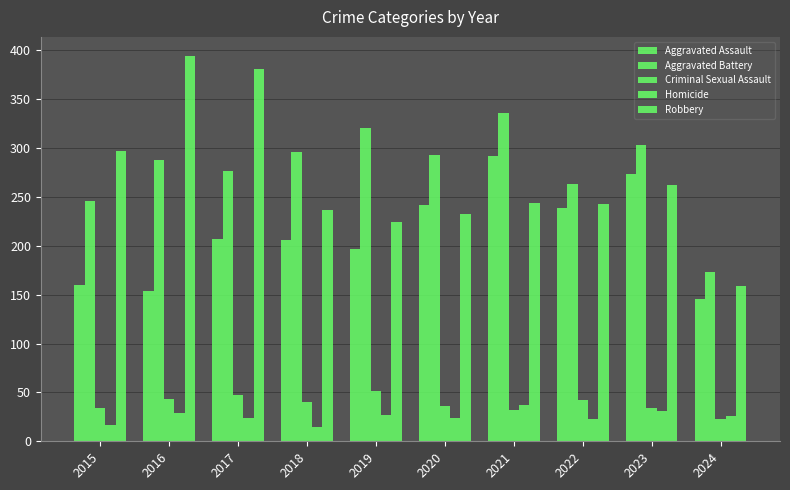

How many data points in Aggravated Battery are less than 293?

5